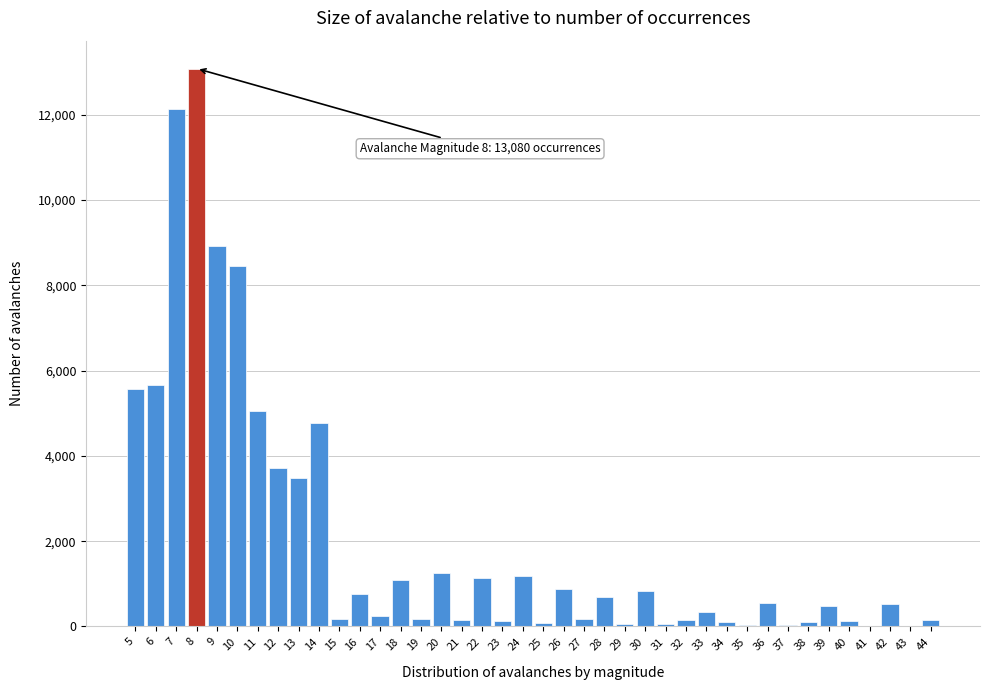

What is the maximum value shown in the chart?

13080